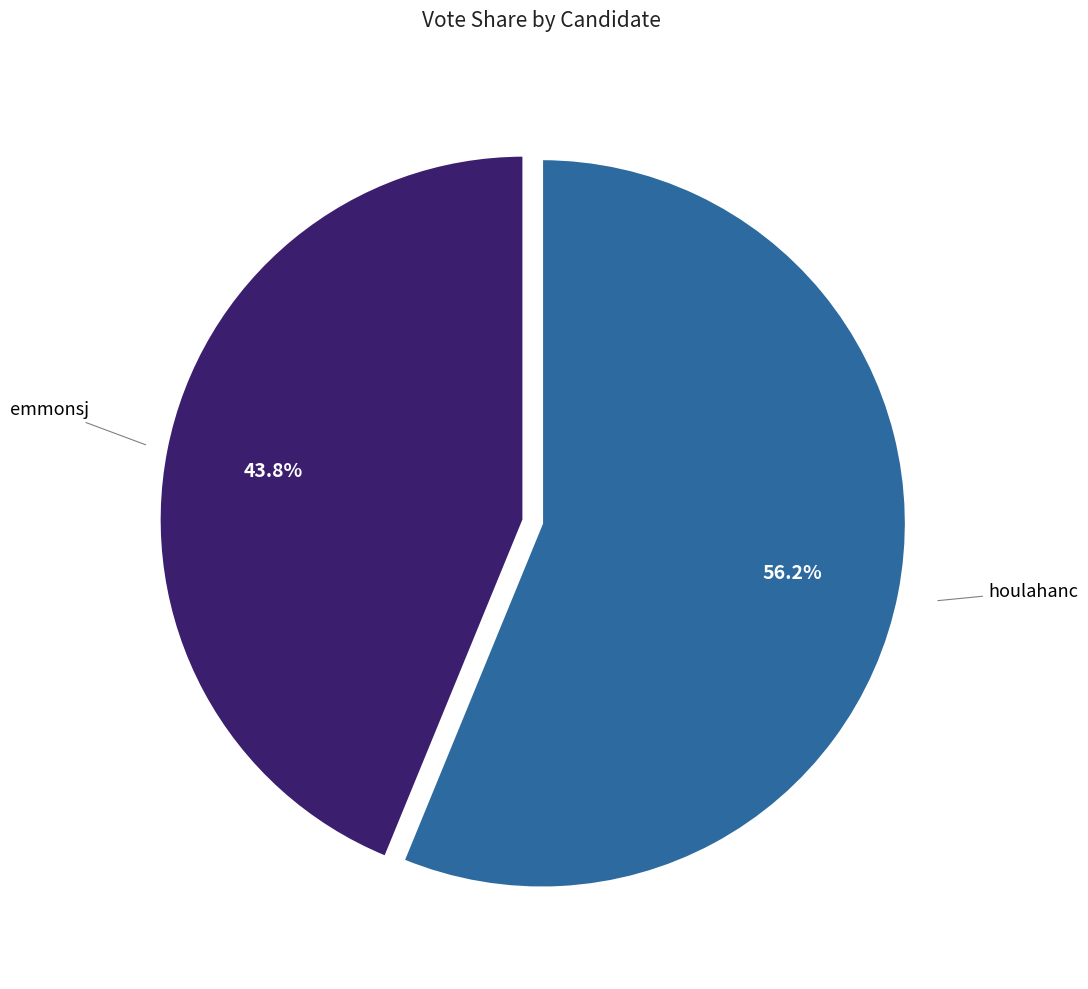

Is there any slice that represents more than half of the pie?

Yes